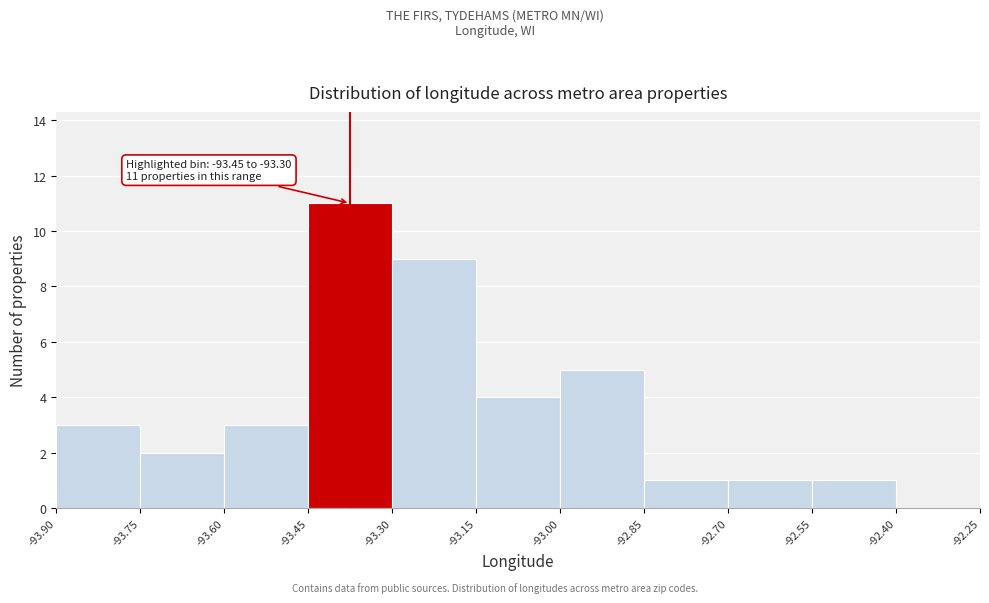

Which range on the x-axis has the tallest bar?

-93.45 to -93.30